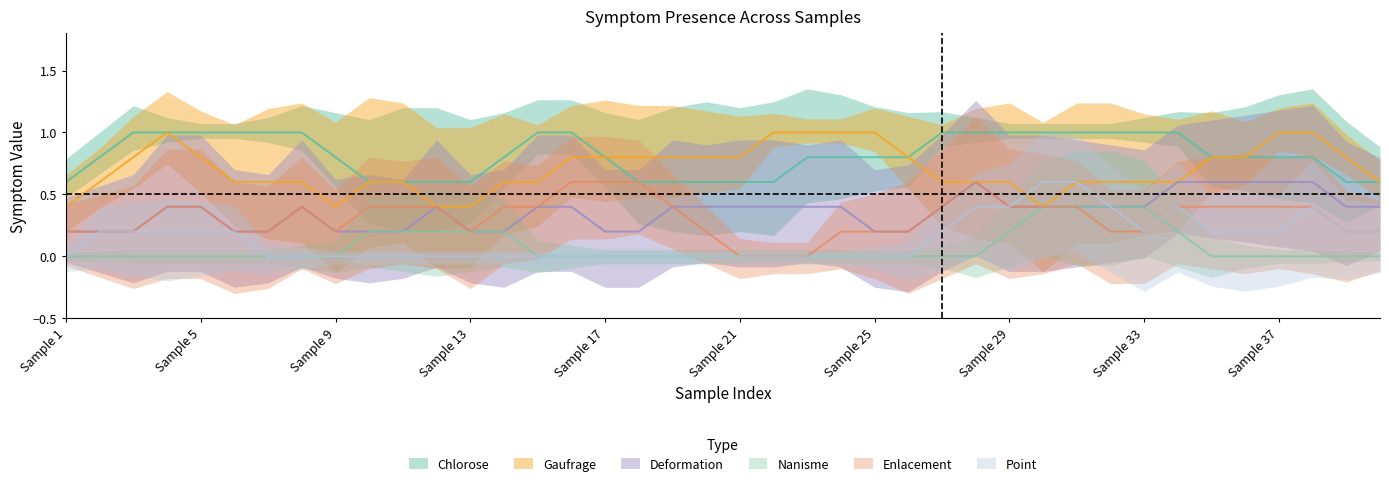

True or false: Chlorose and Gaufrage intersect in this chart.

True